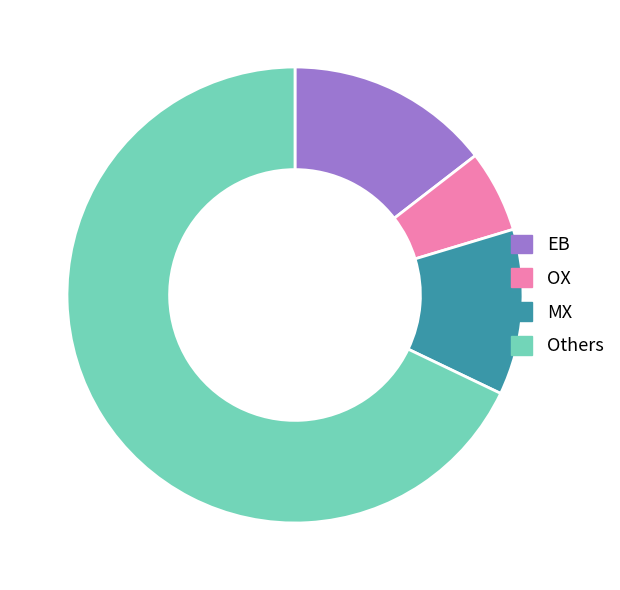

The OX slice represents 13% of the pie. True or false?

False